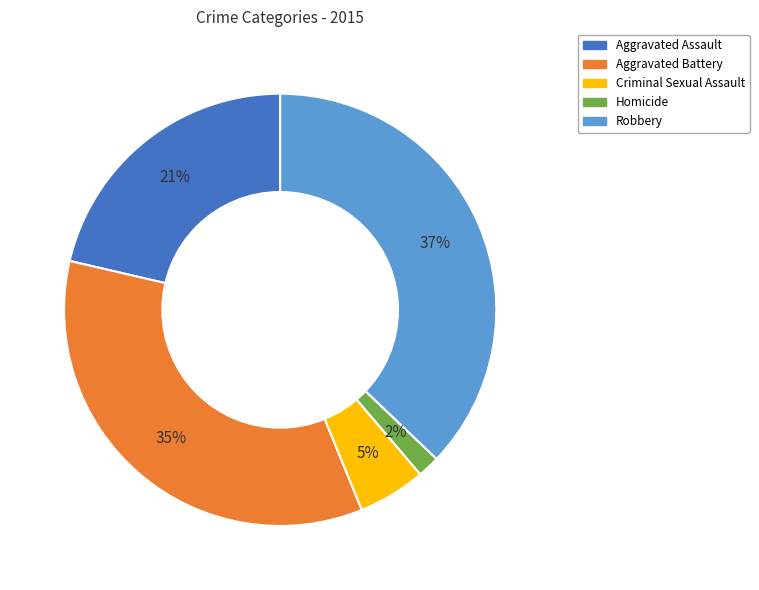

Does Aggravated Assault account for over 50% of the chart?

No